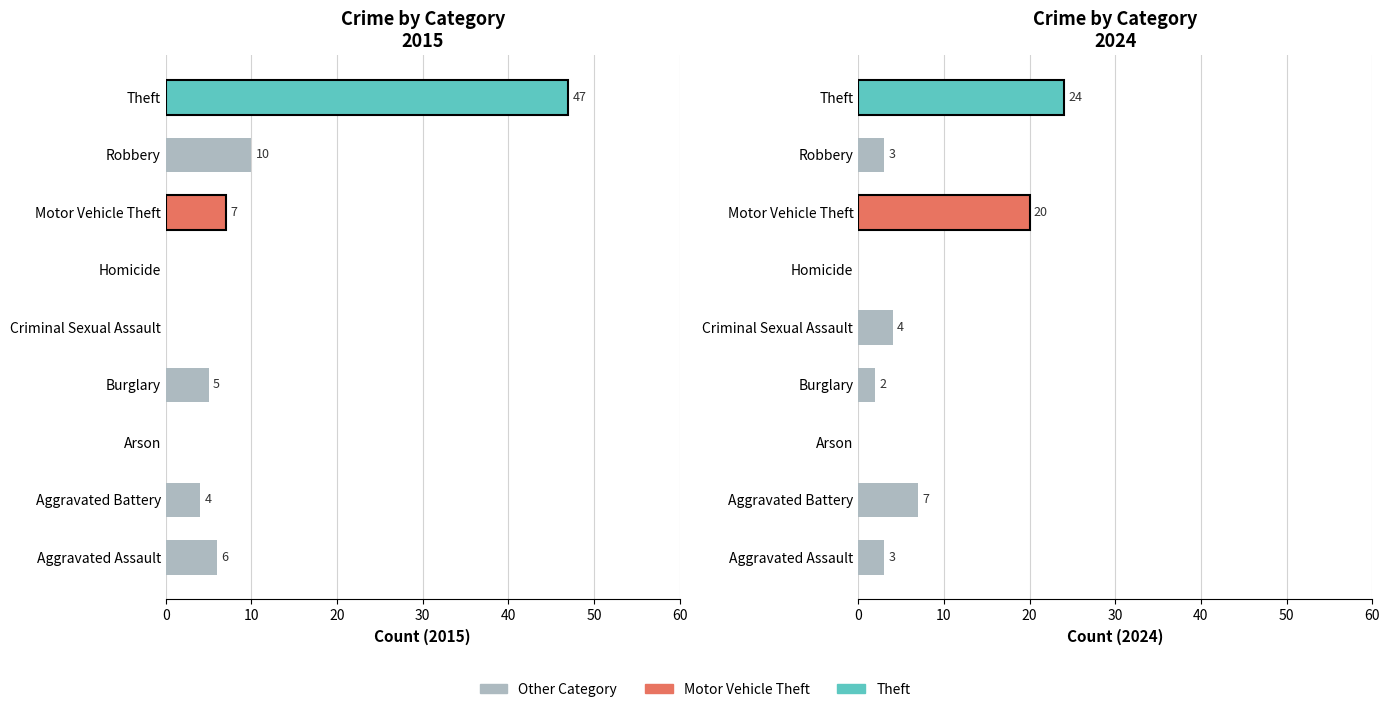

Reading right to left, extract all data points from this chart.

2015: Theft=47	Robbery=10	Motor Vehicle Theft=7	Homicide=0	Criminal Sexual Assault=0	Burglary=5	Arson=0	Aggravated Battery=4	Aggravated Assault=6
2024: Theft=24	Robbery=3	Motor Vehicle Theft=20	Homicide=0	Criminal Sexual Assault=4	Burglary=2	Arson=0	Aggravated Battery=7	Aggravated Assault=3